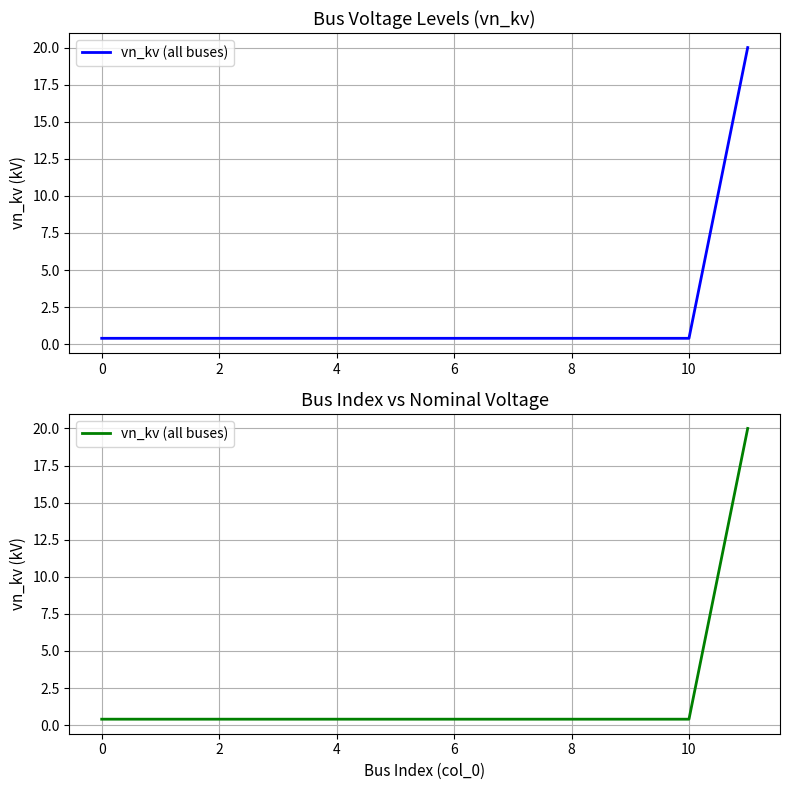

Which label corresponds to the largest value in the chart?

11